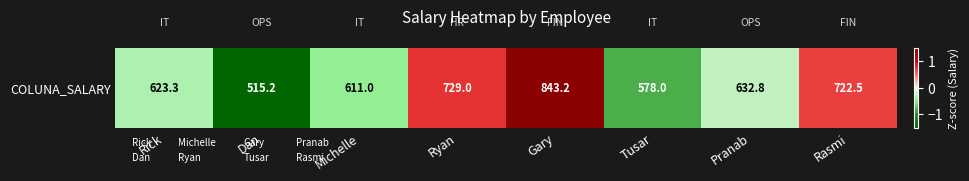

What is the difference between the values at Dan and Rasmi?

2.2